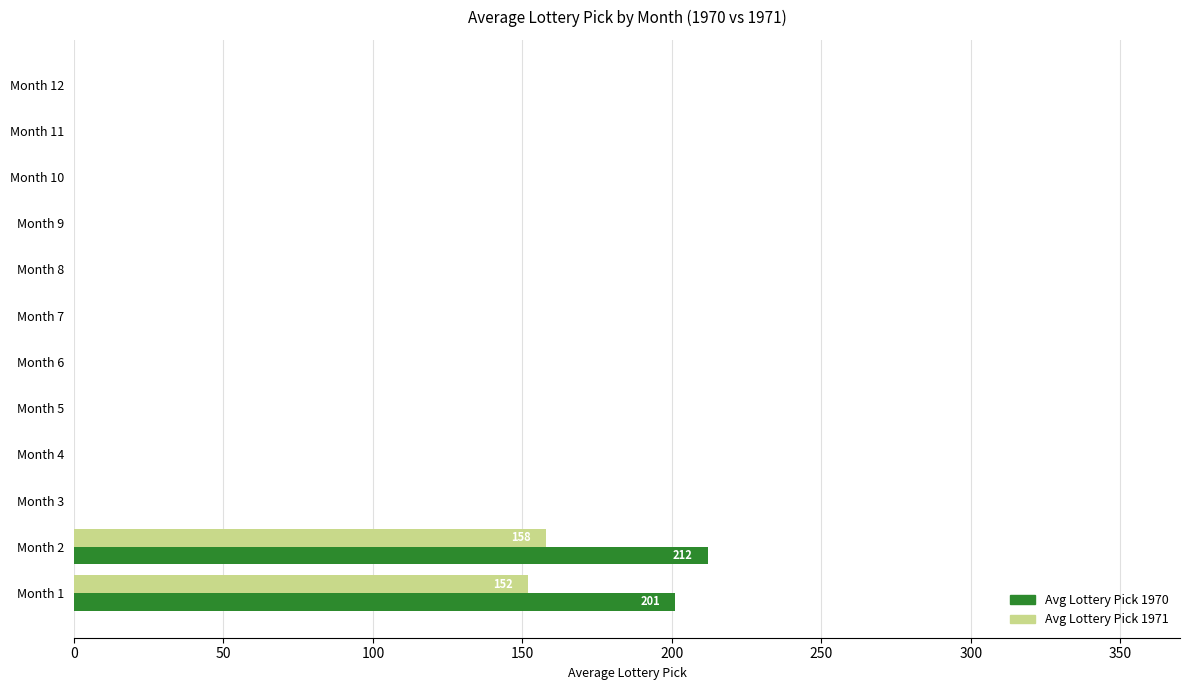

Is the value of Avg Lottery Pick 1971 at Month 2 greater than the value of Avg Lottery Pick 1970 at Month 8?

Yes